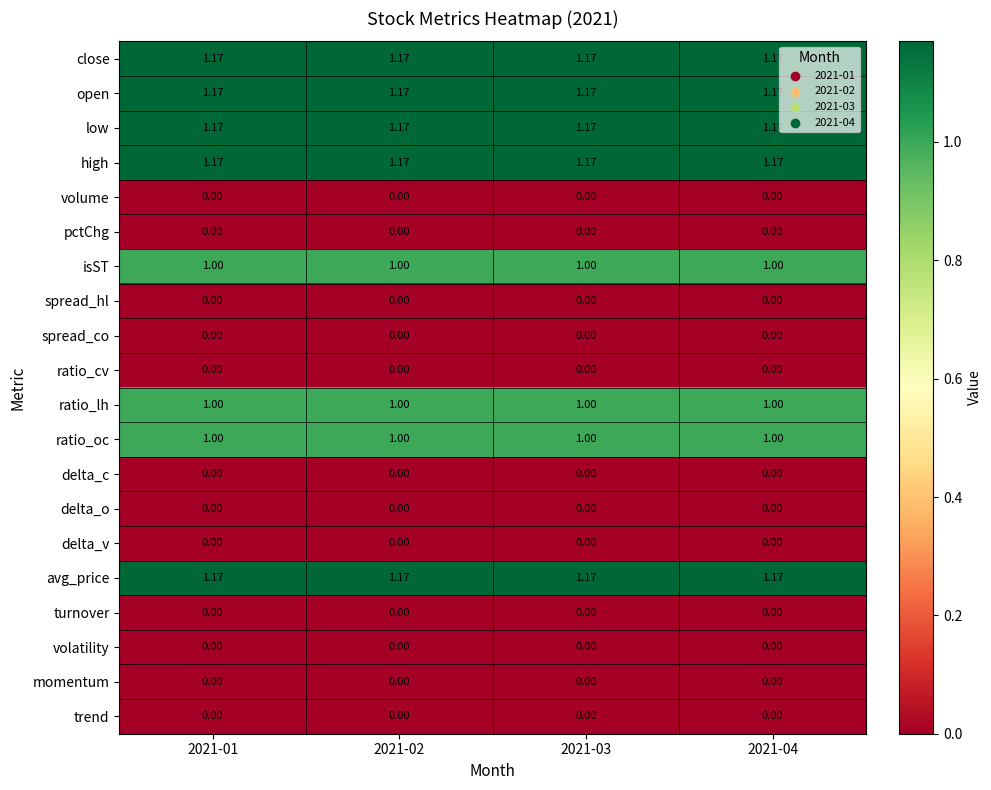

How many categories are shown in the chart?

4